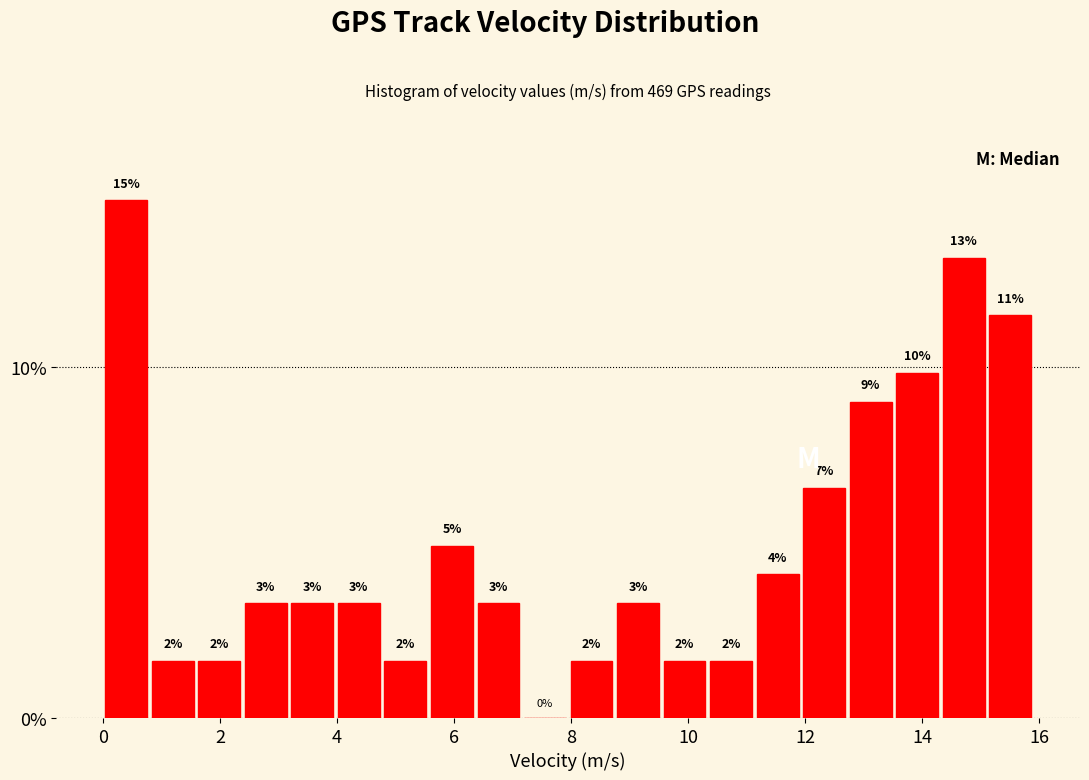

Read against the x-axis, roughly where is the centre of the tallest bar?

0.4